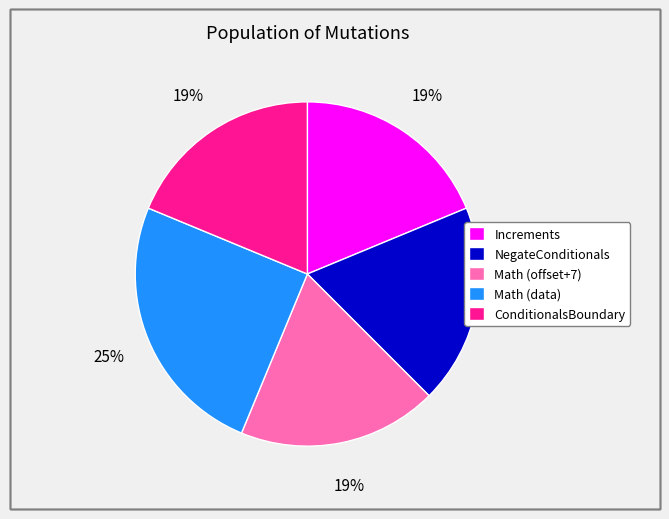

Which slice is the largest?

Math (data)